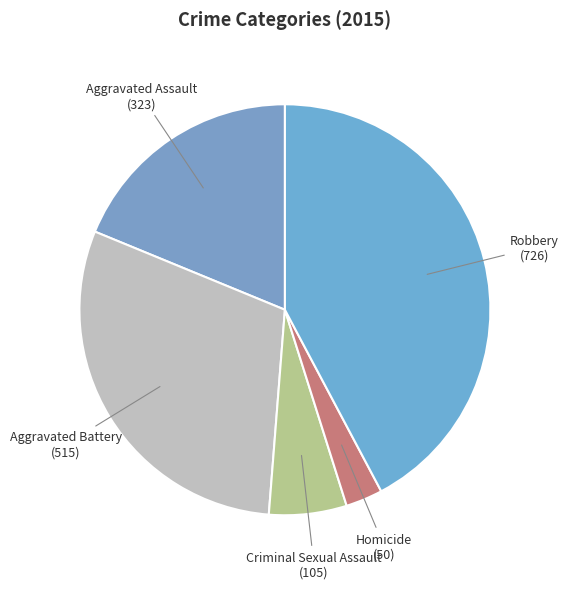

How many segments does this pie chart have?

5